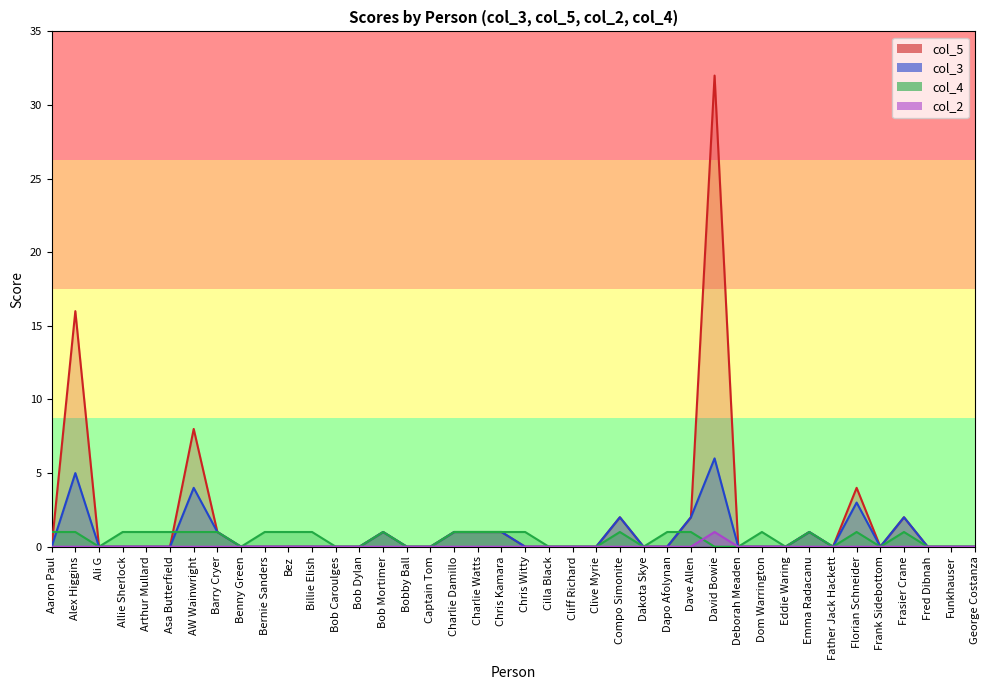

The col_2_line series shows 0 at Deborah Meaden. True or false?

False